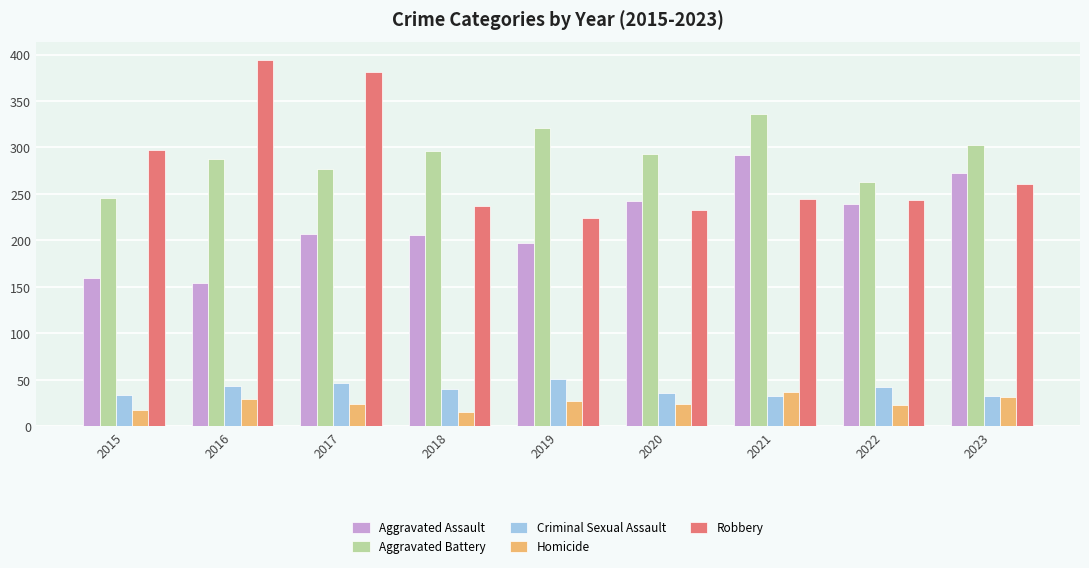

At which label does Criminal Sexual Assault first exceed 40?

2016